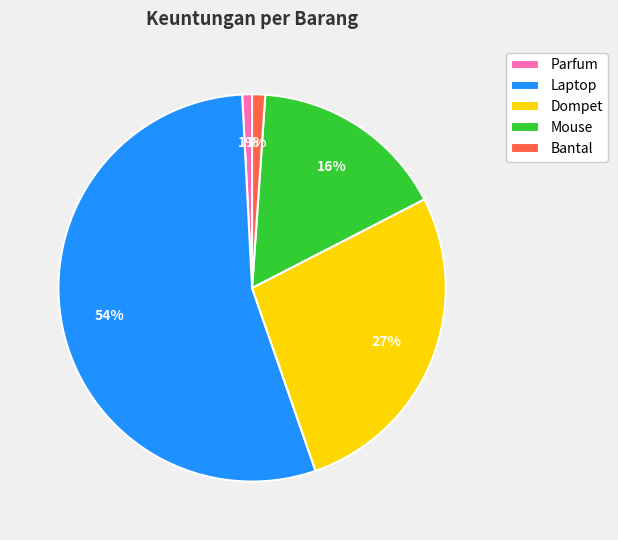

The Bantal slice represents 11% of the pie. True or false?

False